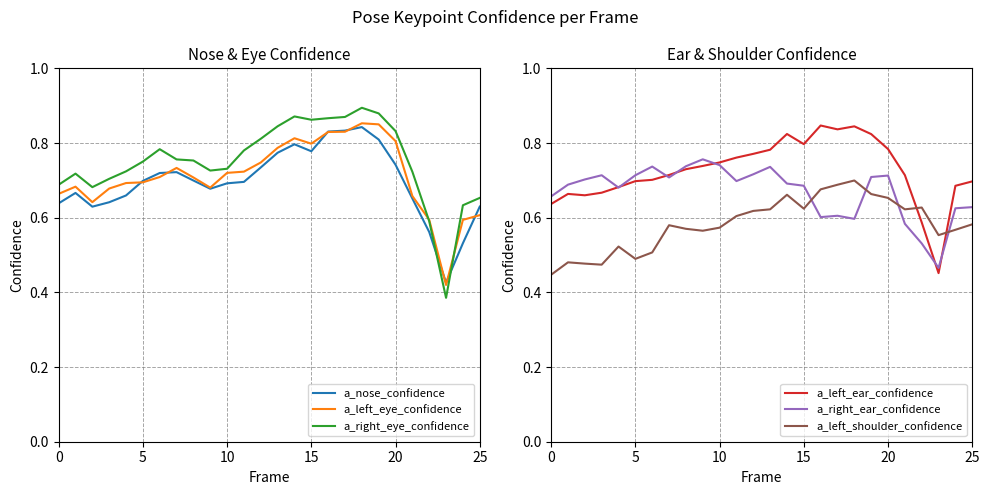

True or false: a_nose_confidence has a value of 1.1 at 25.

False